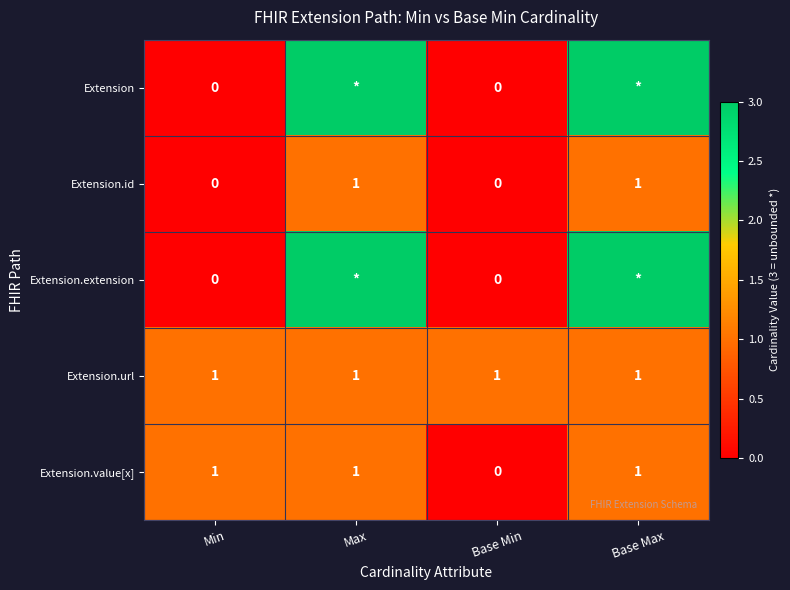

The value of Extension.url at Base Max is 1. True or false?

True